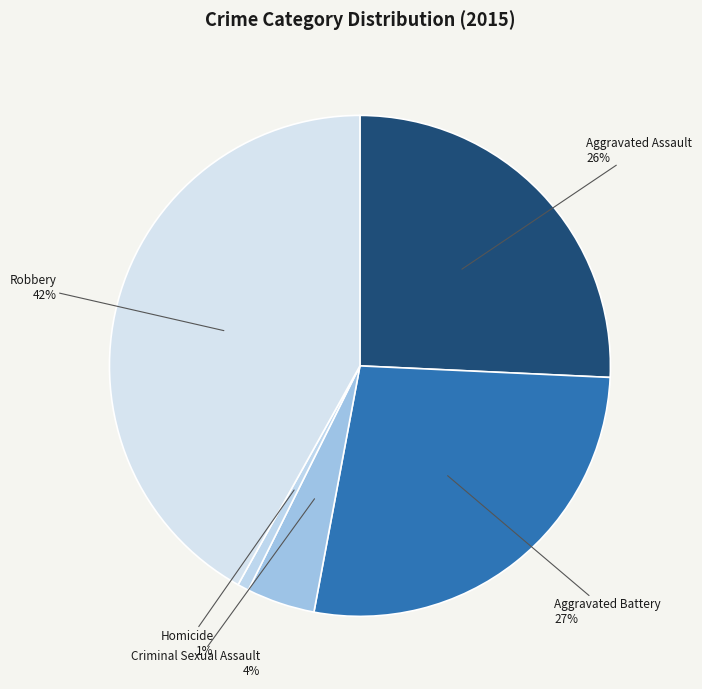

Rank the categories by value from highest to lowest.

Robbery, Aggravated Battery, Aggravated Assault, Criminal Sexual Assault, Homicide